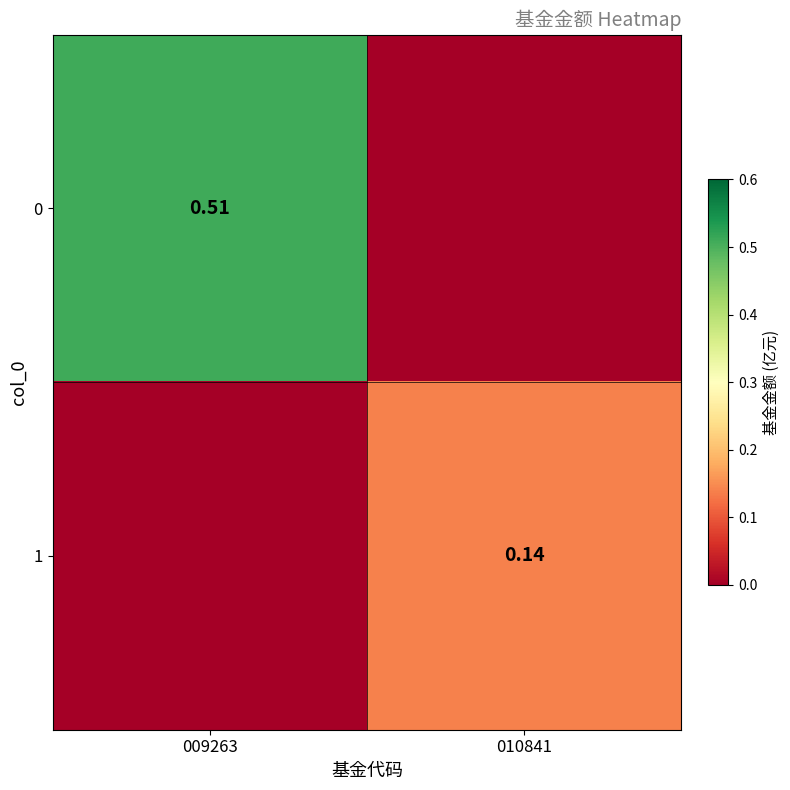

List the labels in order of 1 value, largest first.

010841, 009263